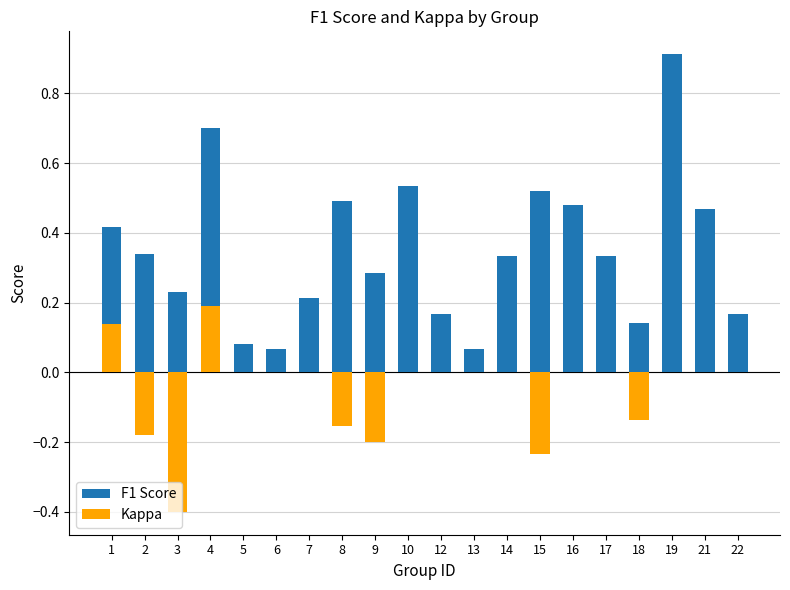

Which series changed the most between 6 and 10?

F1 Score